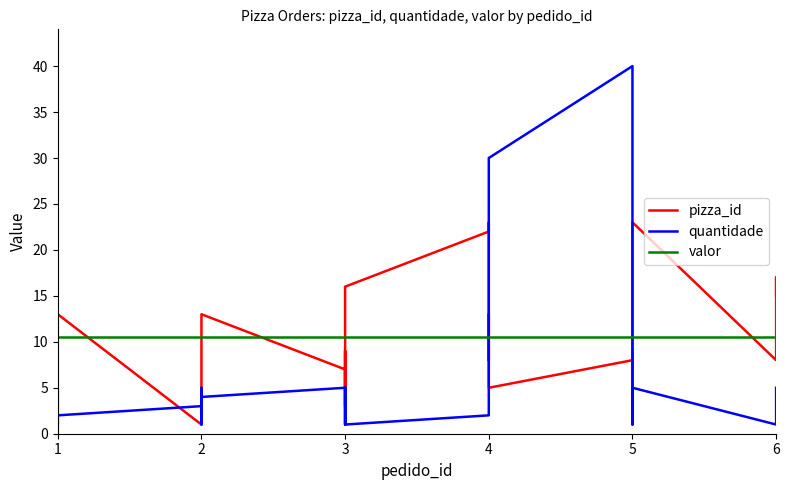

List the series in order of their peak value, highest first.

quantidade, pizza_id, valor